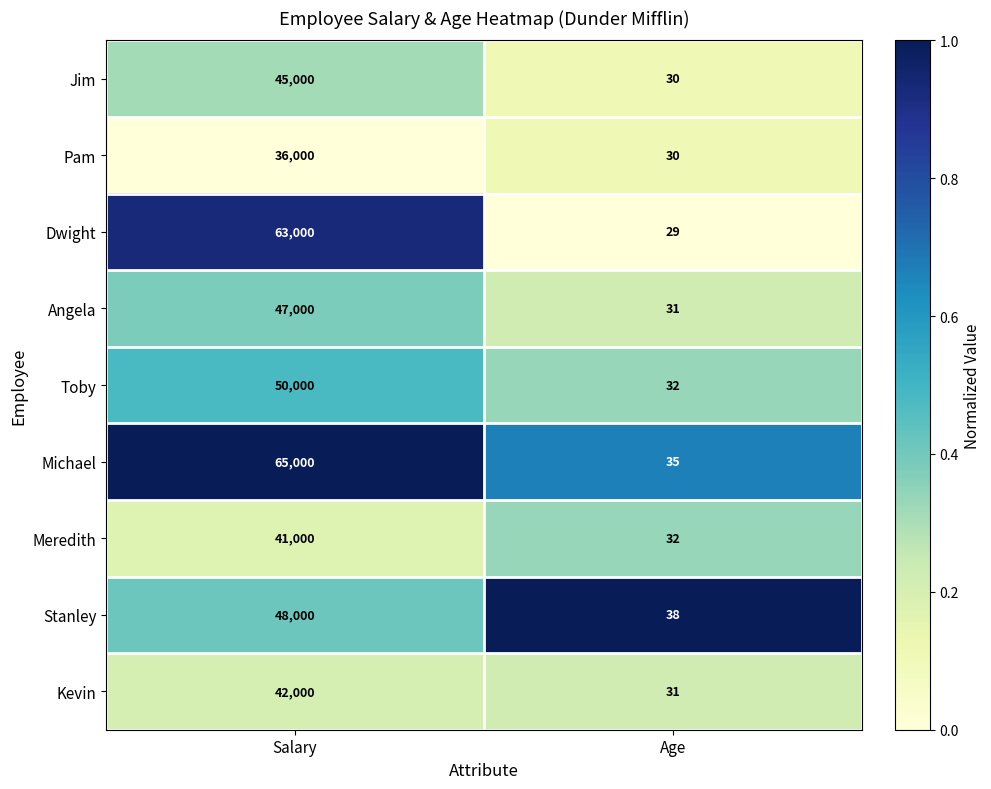

Reading left to right, what are all the values shown in this chart?

Jim: 45000	30
Pam: 36000	30
Dwight: 63000	29
Angela: 47000	31
Toby: 50000	32
Michael: 65000	35
Meredith: 41000	32
Stanley: 48000	38
Kevin: 42000	31